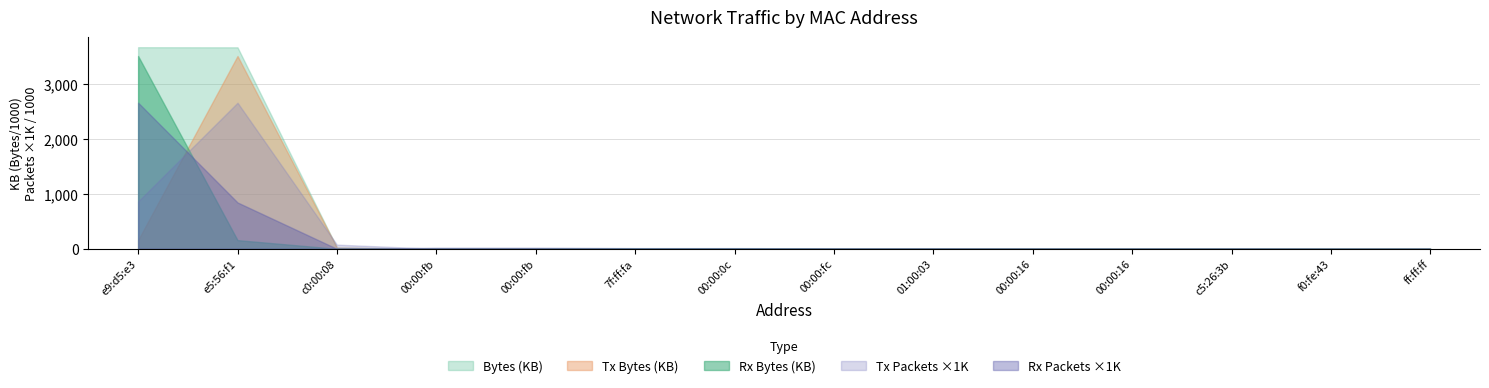

How many data points in Rx Packets are above 9?

6